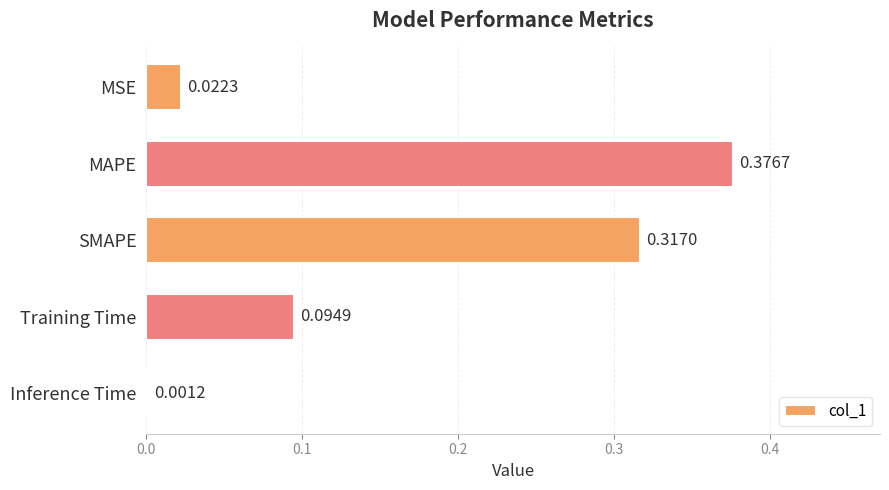

What is the sum of all values?

0.8